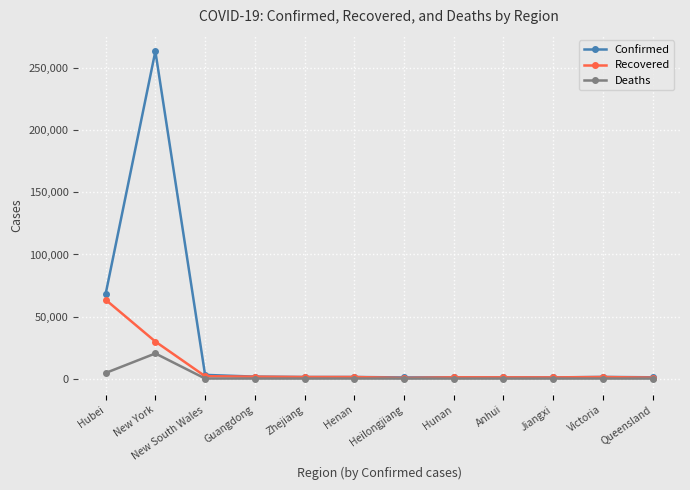

List the series in order of their peak value, lowest first.

Deaths, Recovered, Confirmed